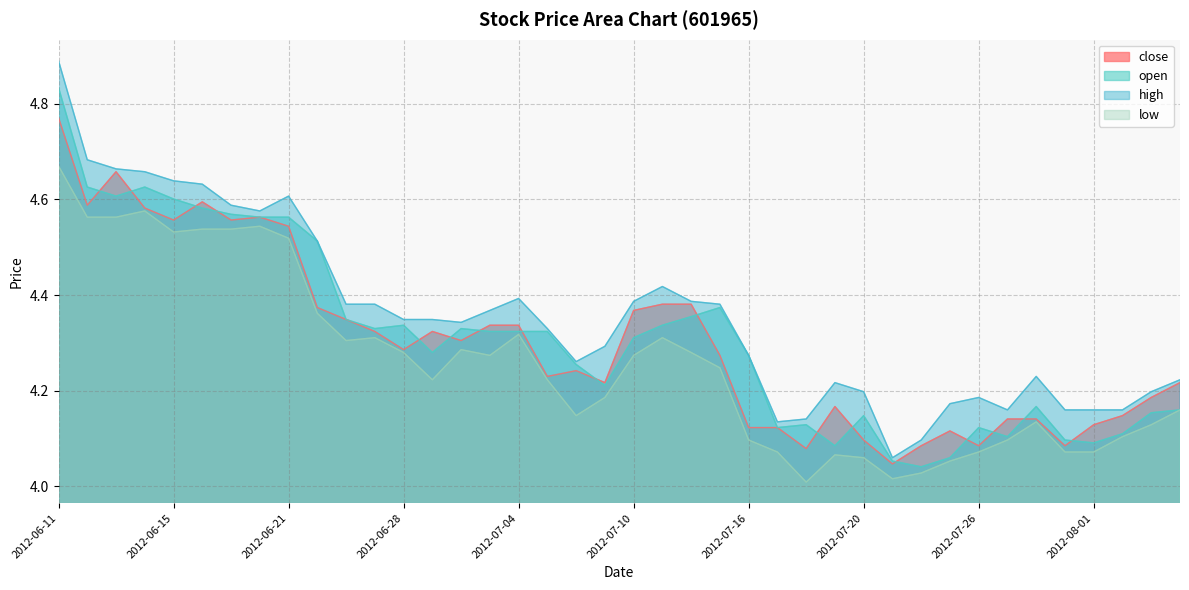

What is the value of the high point at the 15th from the left?

4.3